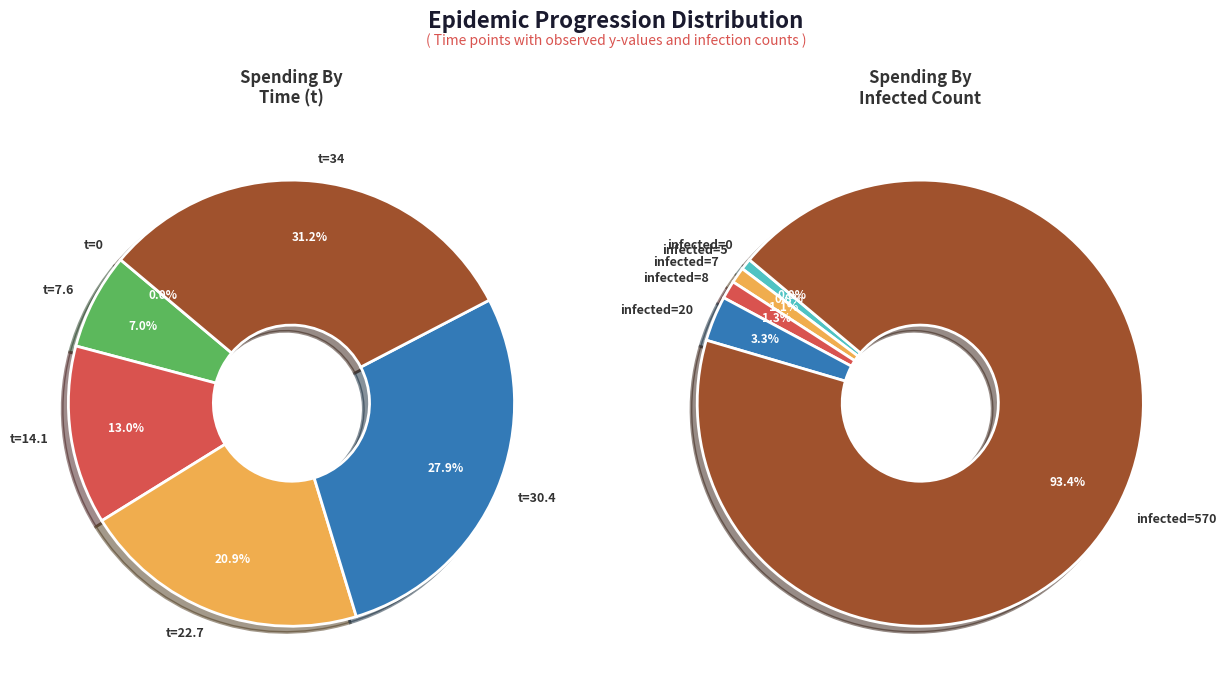

Is there a majority slice in this chart?

No